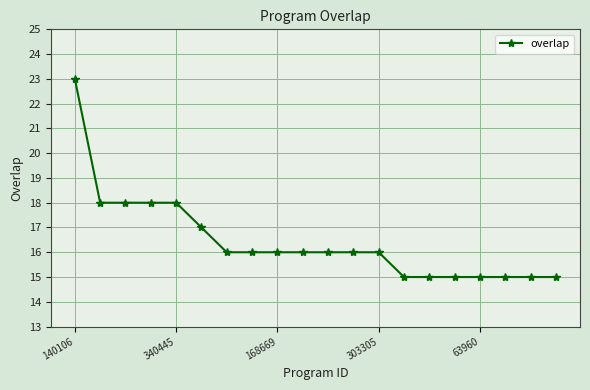

What is the smallest value displayed?

15